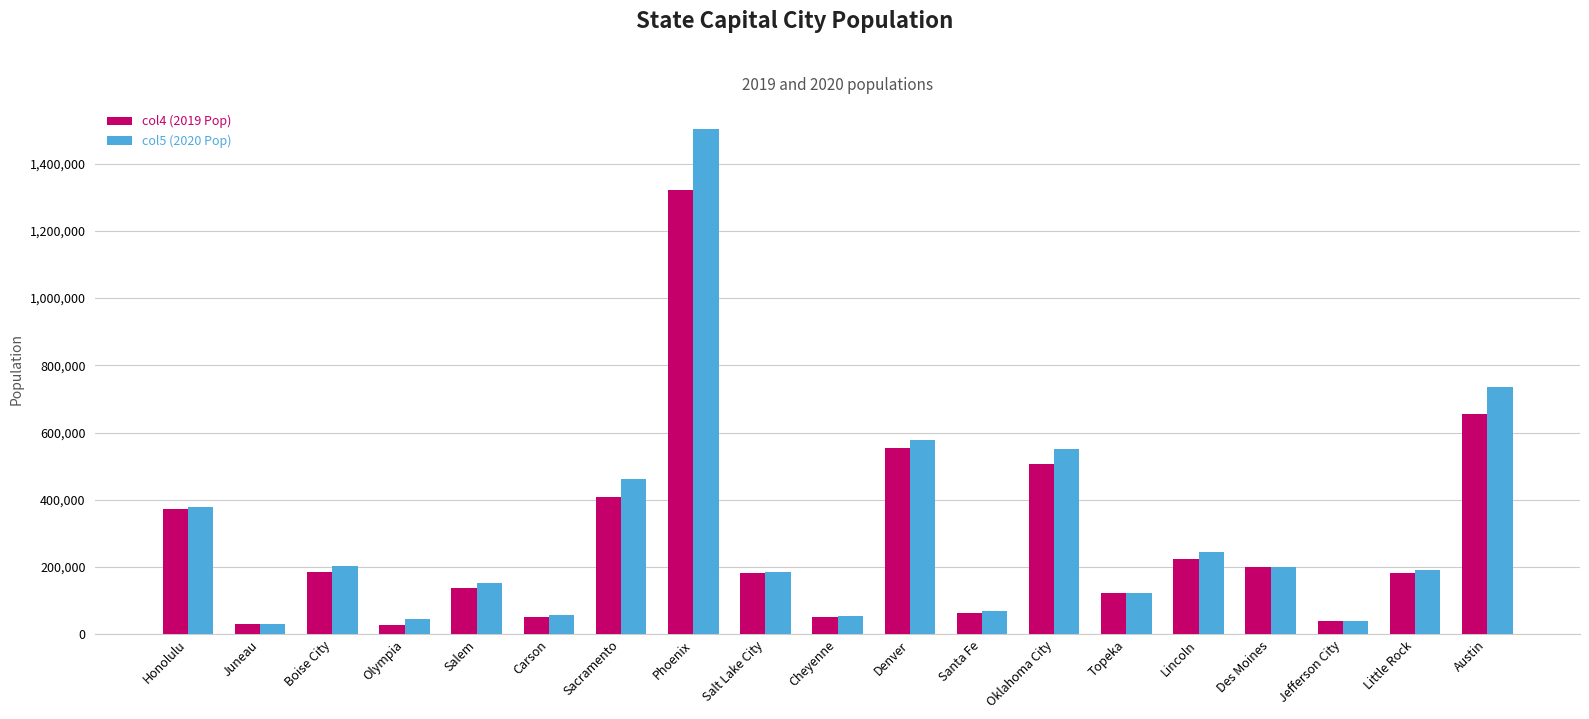

Rank the series by their average value, from highest to lowest.

col5 (2020 Pop), col4 (2019 Pop)